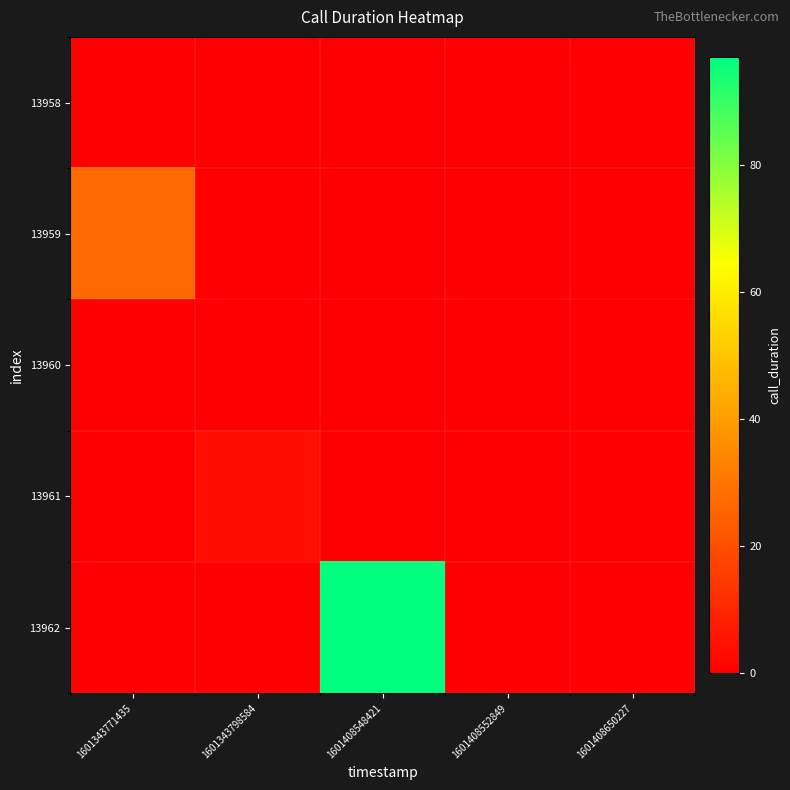

Which series has the widest spread of values?

13962